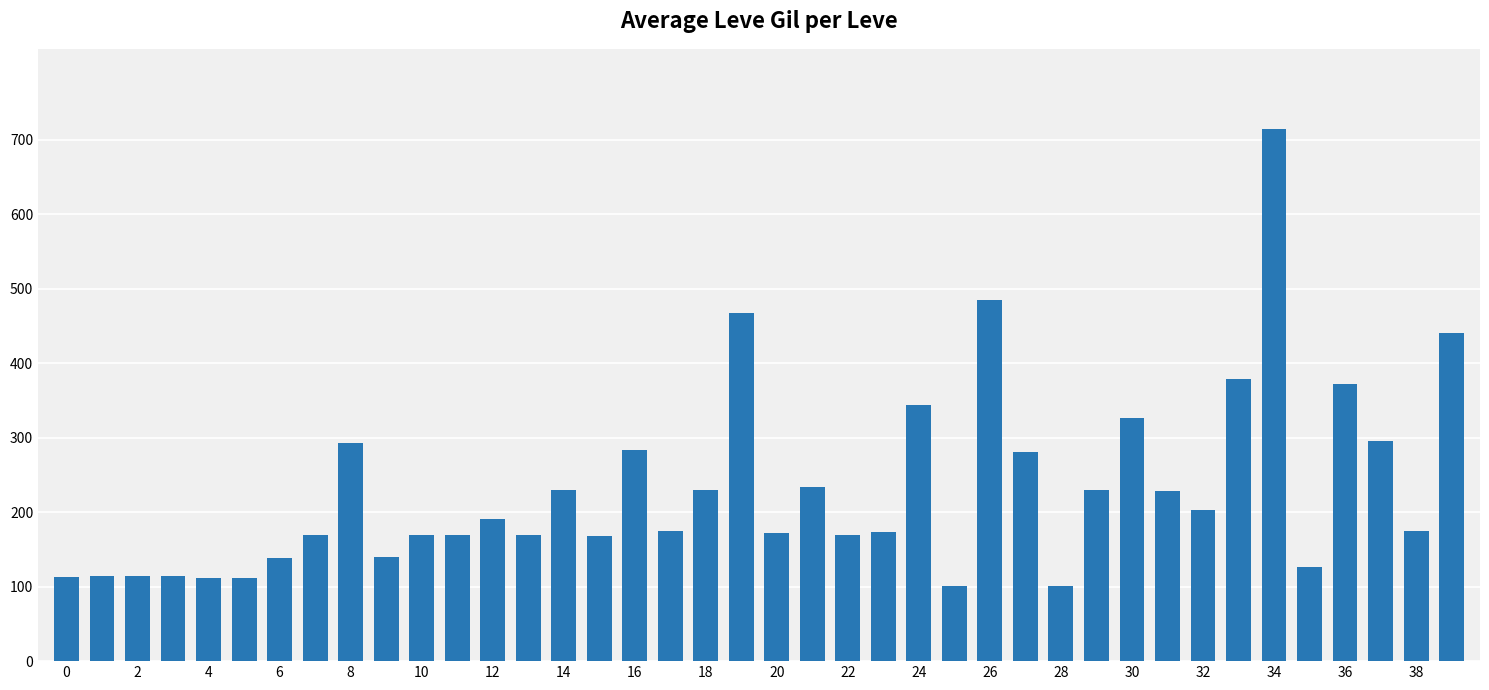

What is the value of the 2nd bar from the left?

114